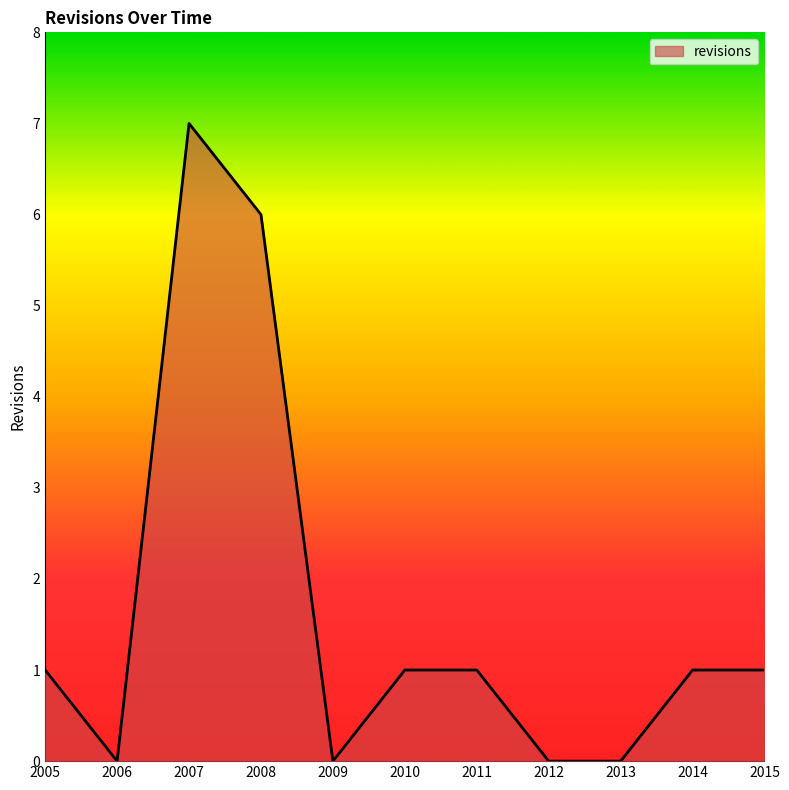

What is the change in value from 2007 to 2010?

-6